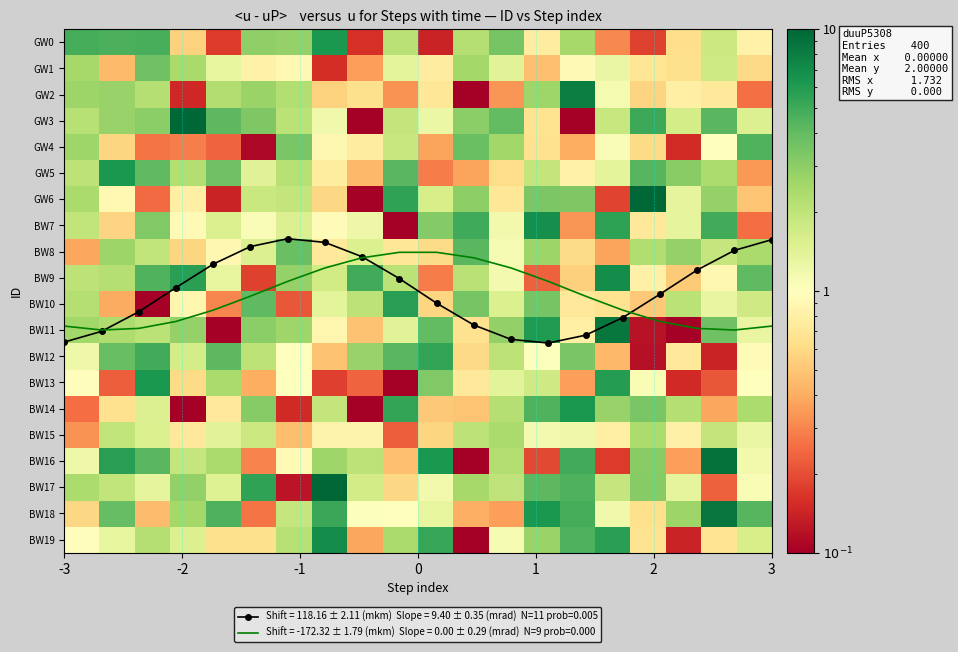

How many values in the BW10 series exceed 1?

11